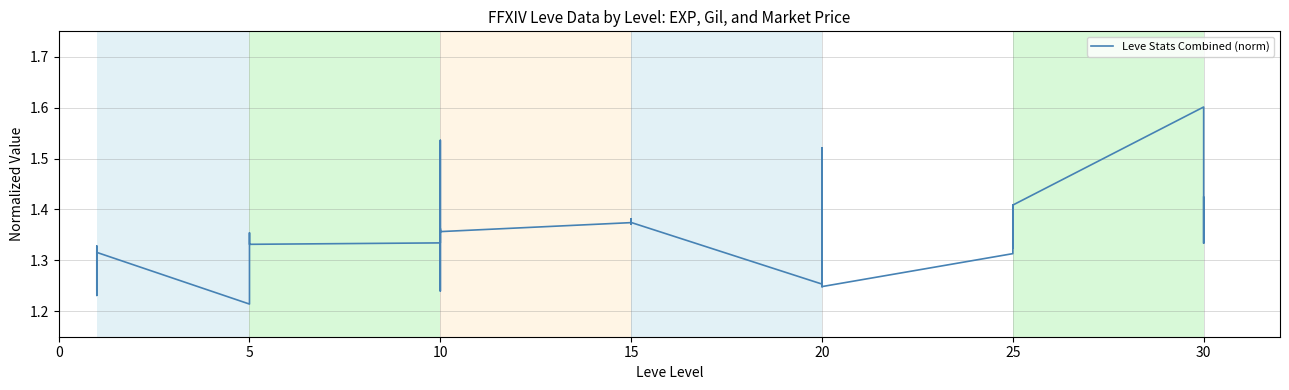

What is the difference between the maximum and minimum values?

0.4